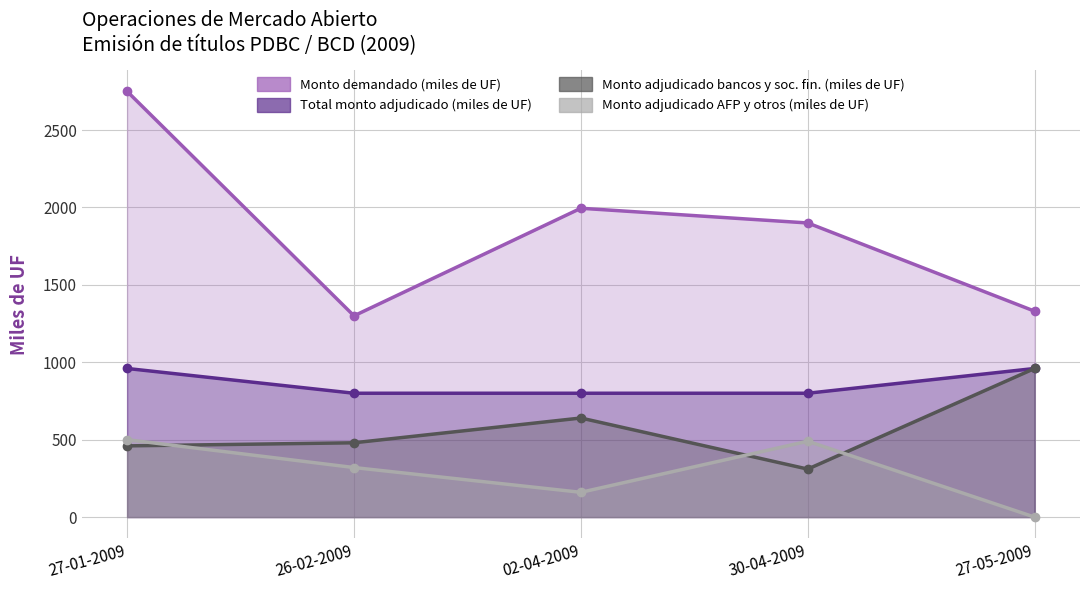

What is the difference between the maximum and minimum values in the Monto demandado (miles de UF) series?

1450